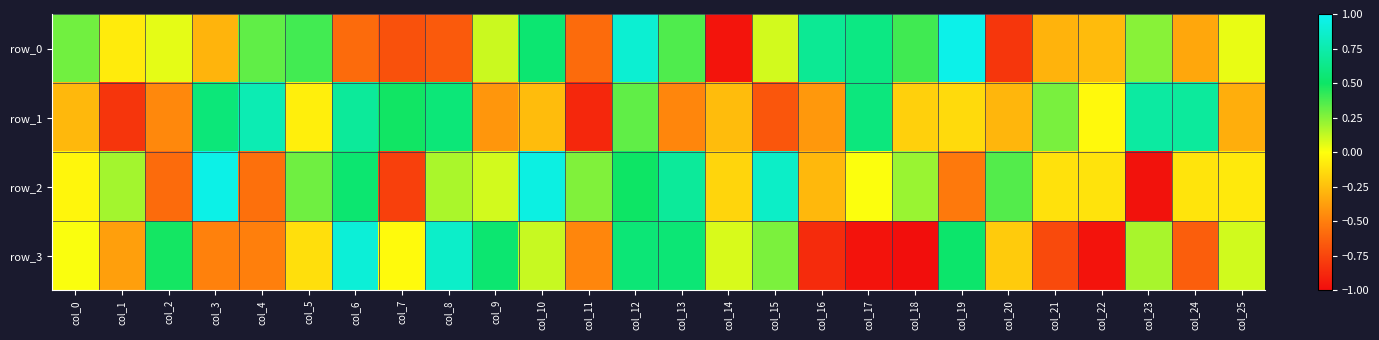

How many data points in row_0 are less than 0?

11